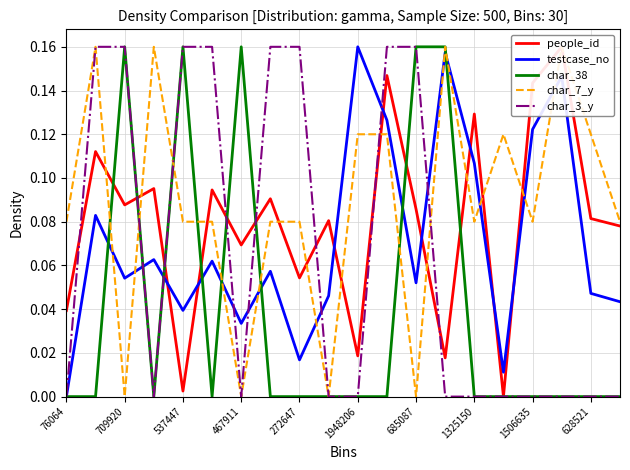

What is the maximum value shown in the chart?

0.2